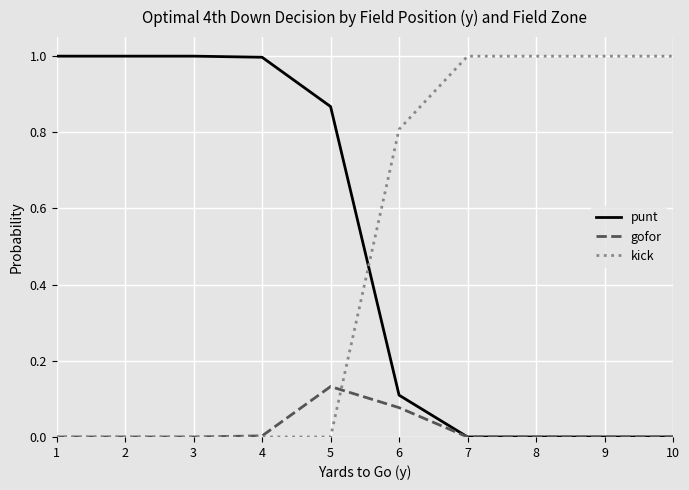

The value of punt at 9 is 0.6. True or false?

False